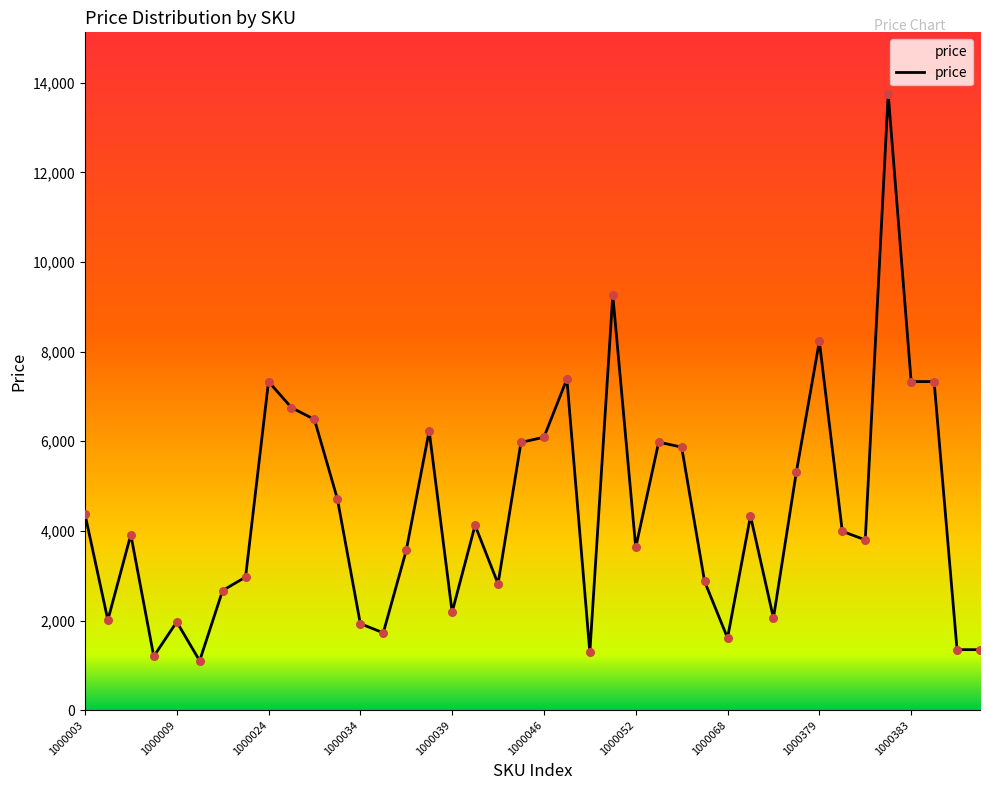

What is the maximum value shown in the chart?

13750